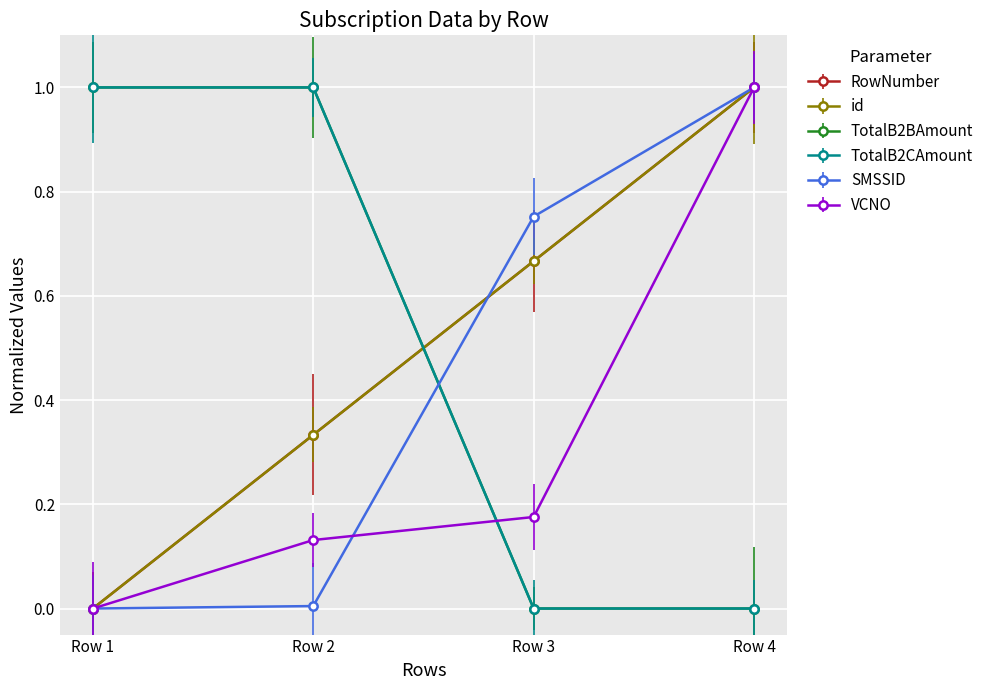

List the series in order of their peak value, highest first.

RowNumber, id, TotalB2BAmount, TotalB2CAmount, SMSSID, VCNO_scaled